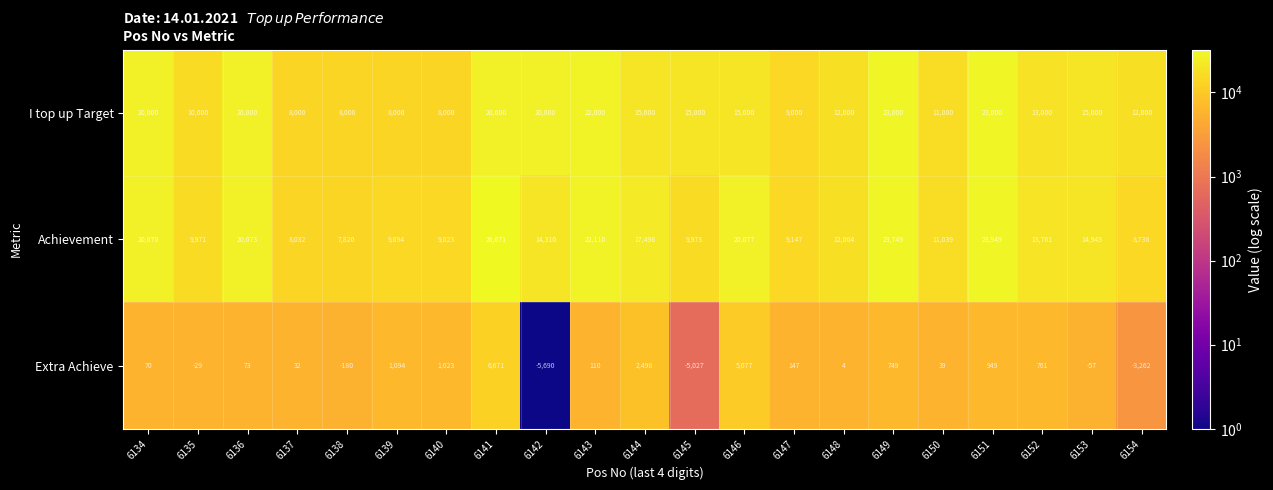

Which series has the largest total across all categories?

Achievement